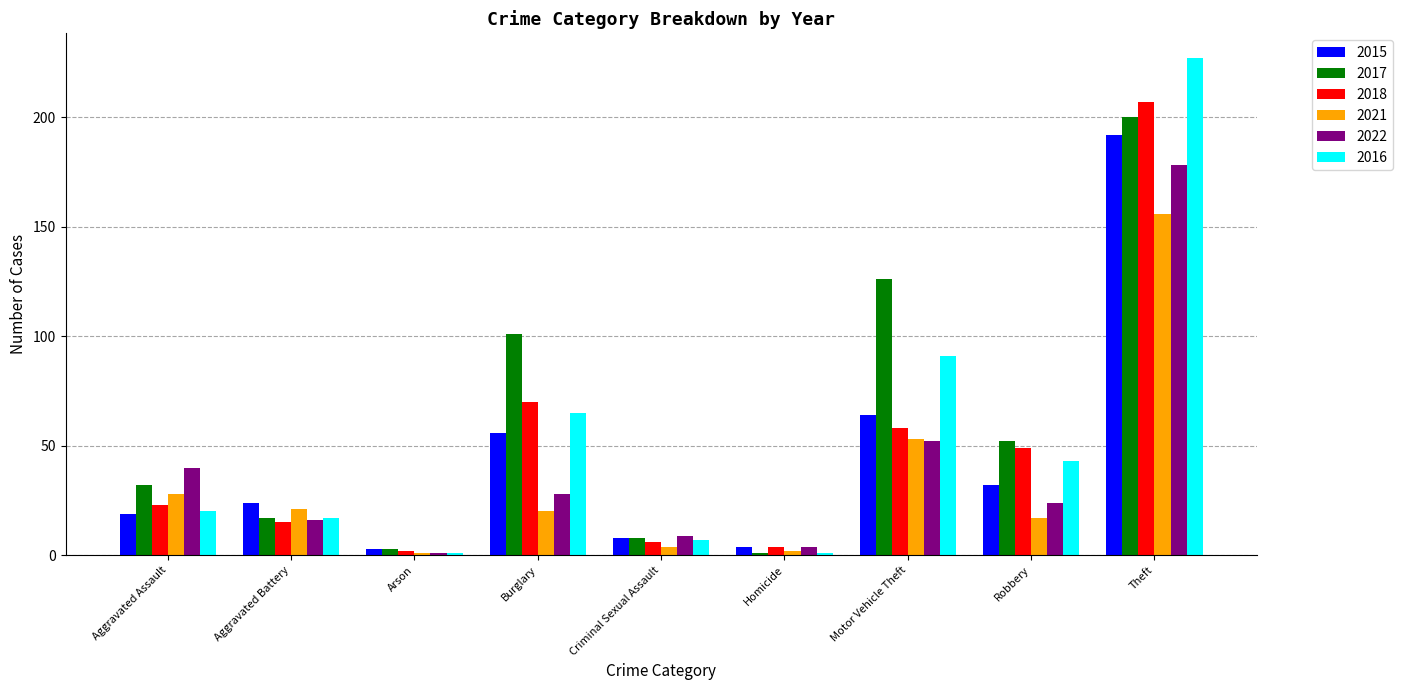

What is the difference between the 2015 values at Aggravated Assault and Theft?

173